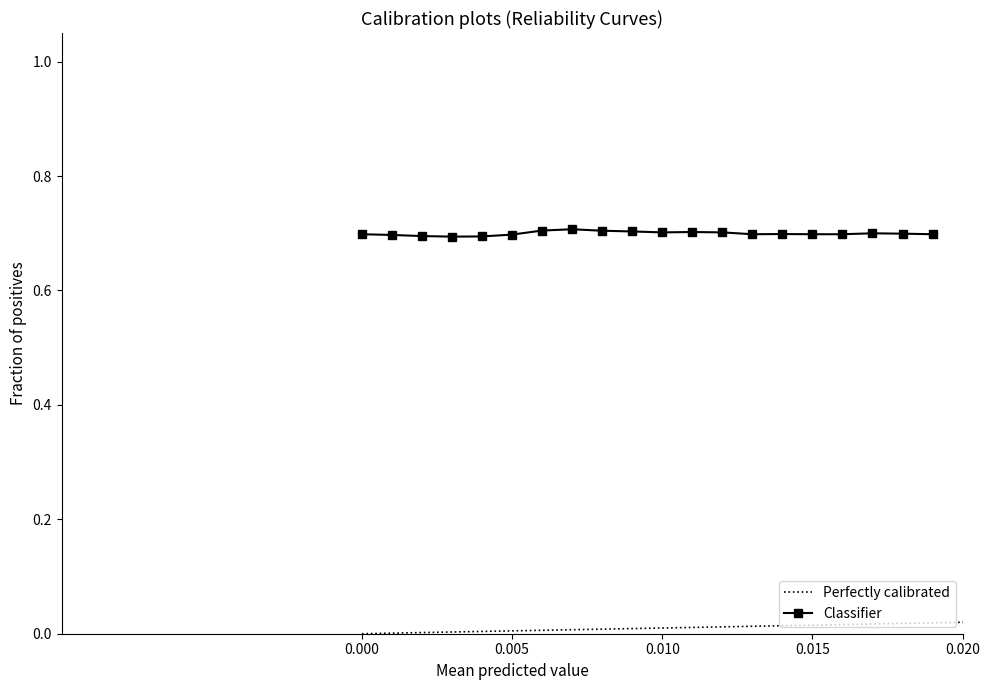

What is the average value?

0.7